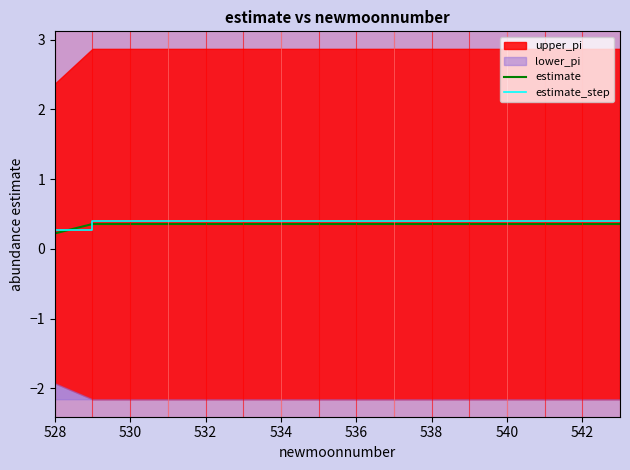

The estimate series shows 0.4 at 536. True or false?

True